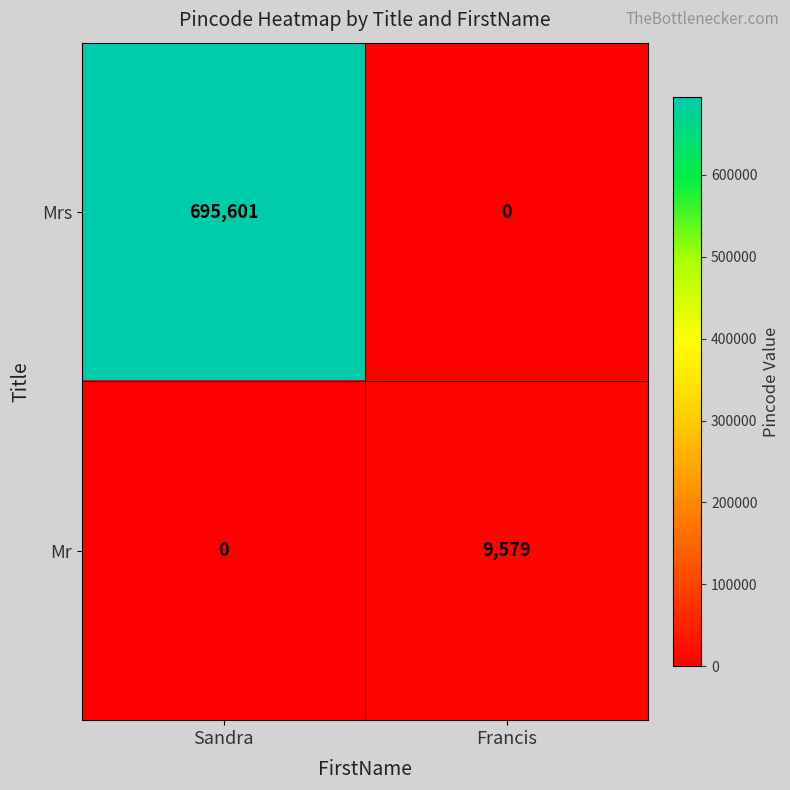

What is the sum of all Mr values?

9579